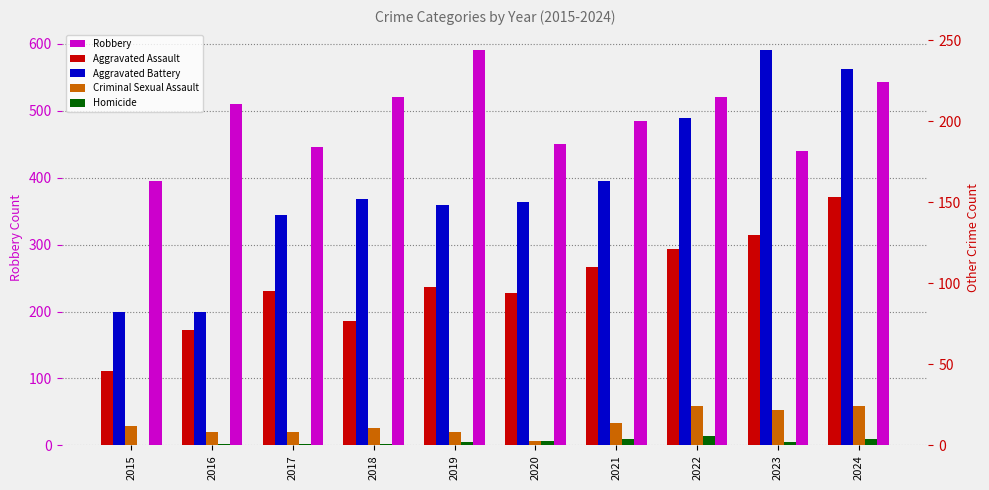

The Aggravated Assault series shows 197 at 2021. True or false?

False